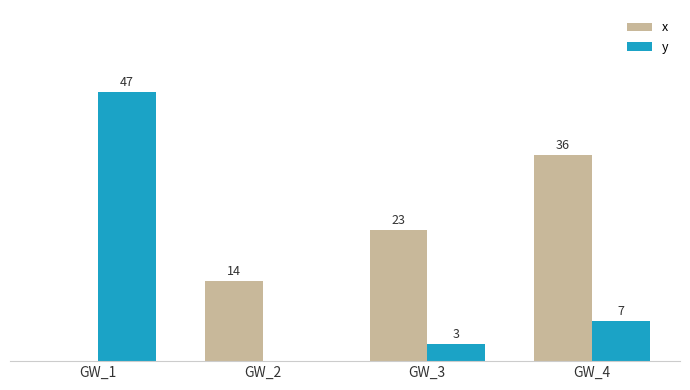

Is the value of x at GW_1 greater than the value of y at GW_3?

No